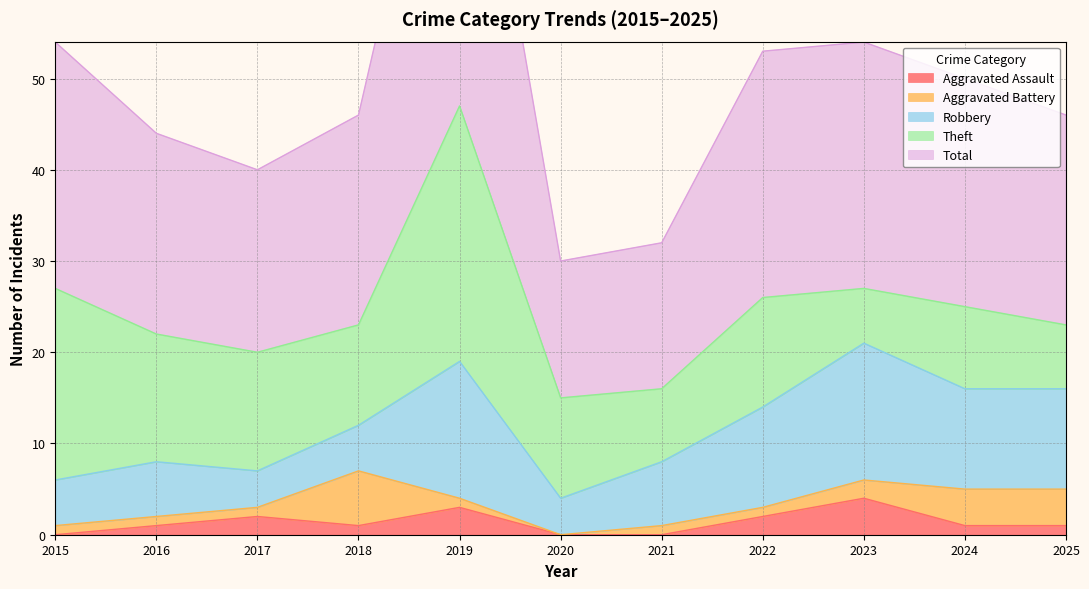

What is the difference between the highest and lowest values at 2022?

26